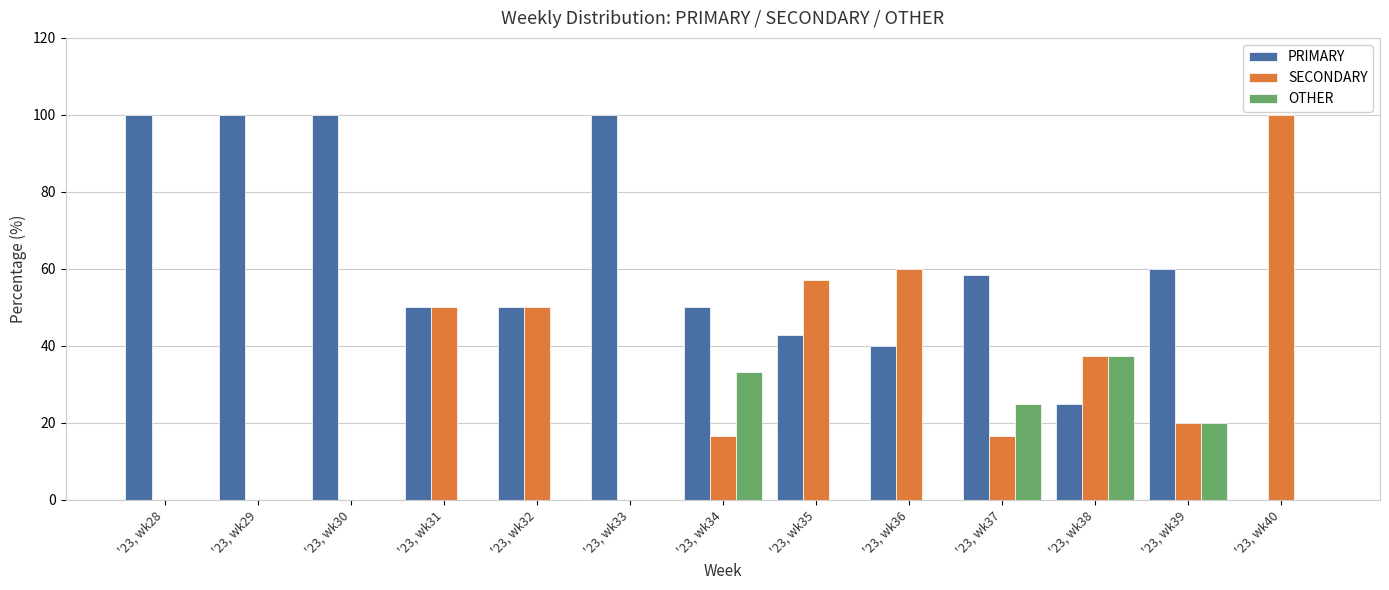

Is the value of PRIMARY at '23, wk30 greater than the value of OTHER at '23, wk40?

Yes